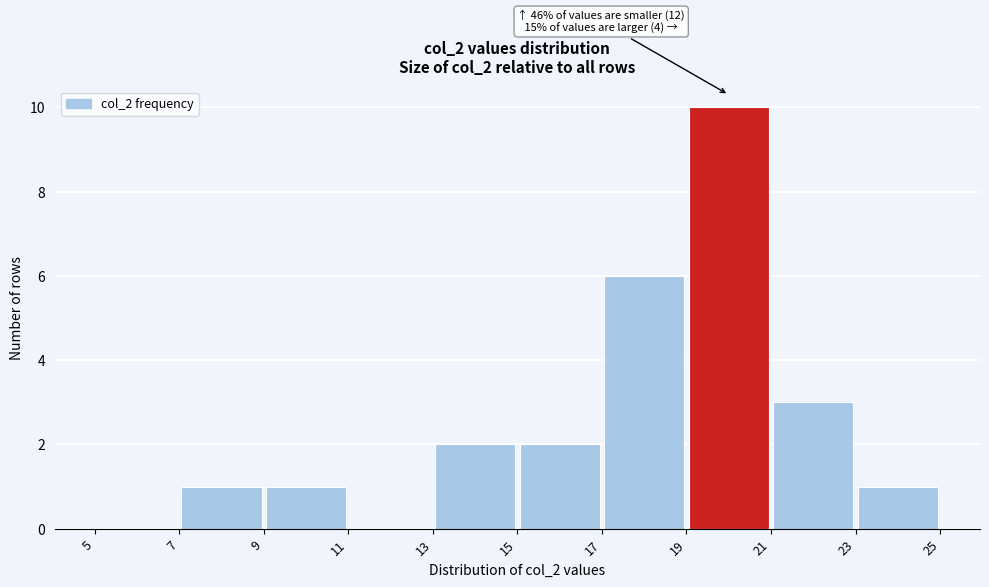

Which range on the x-axis has the tallest bar?

19 to 21